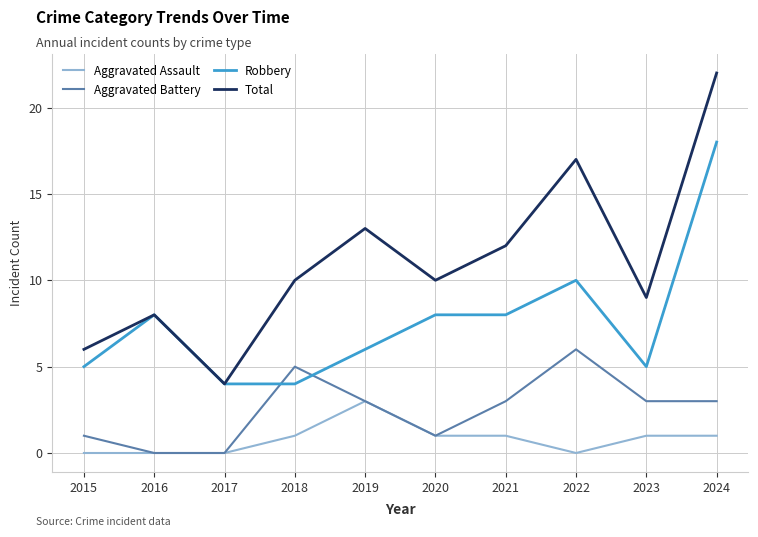

Which series changed the most between 2021 and 2022?

Total